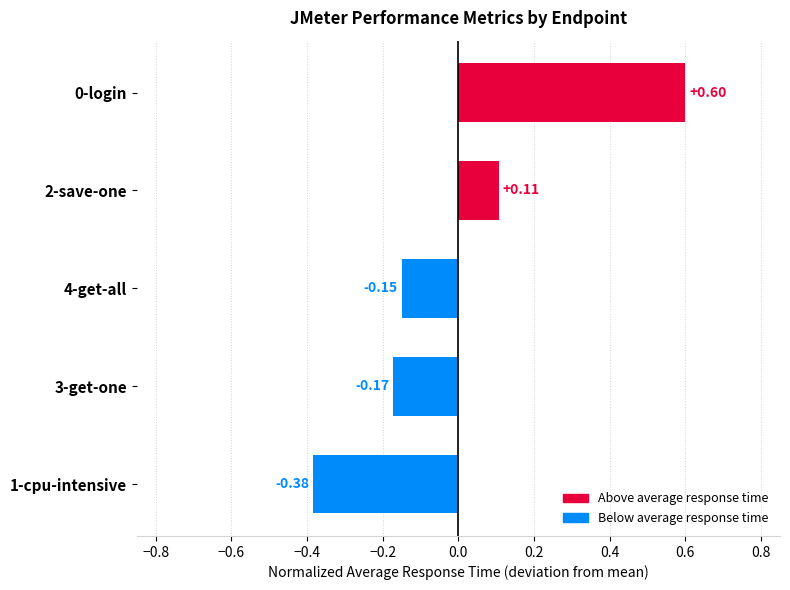

Does the chart contain stacked bars?

No